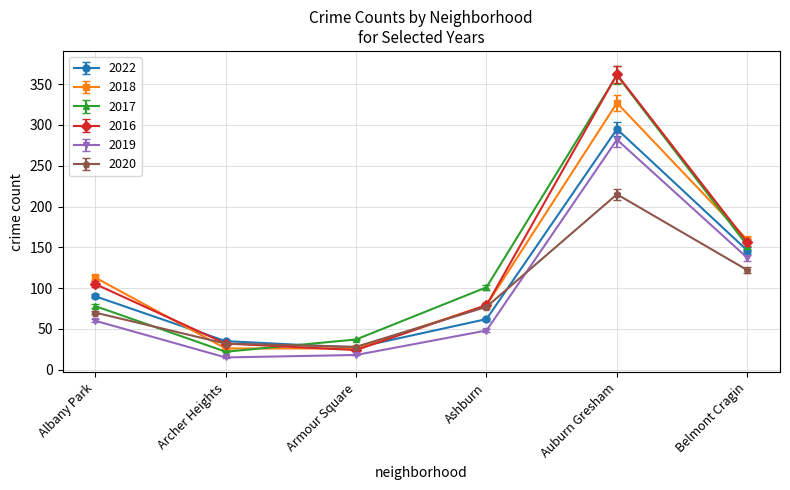

What is the label of the 2nd point from the left?

Archer Heights